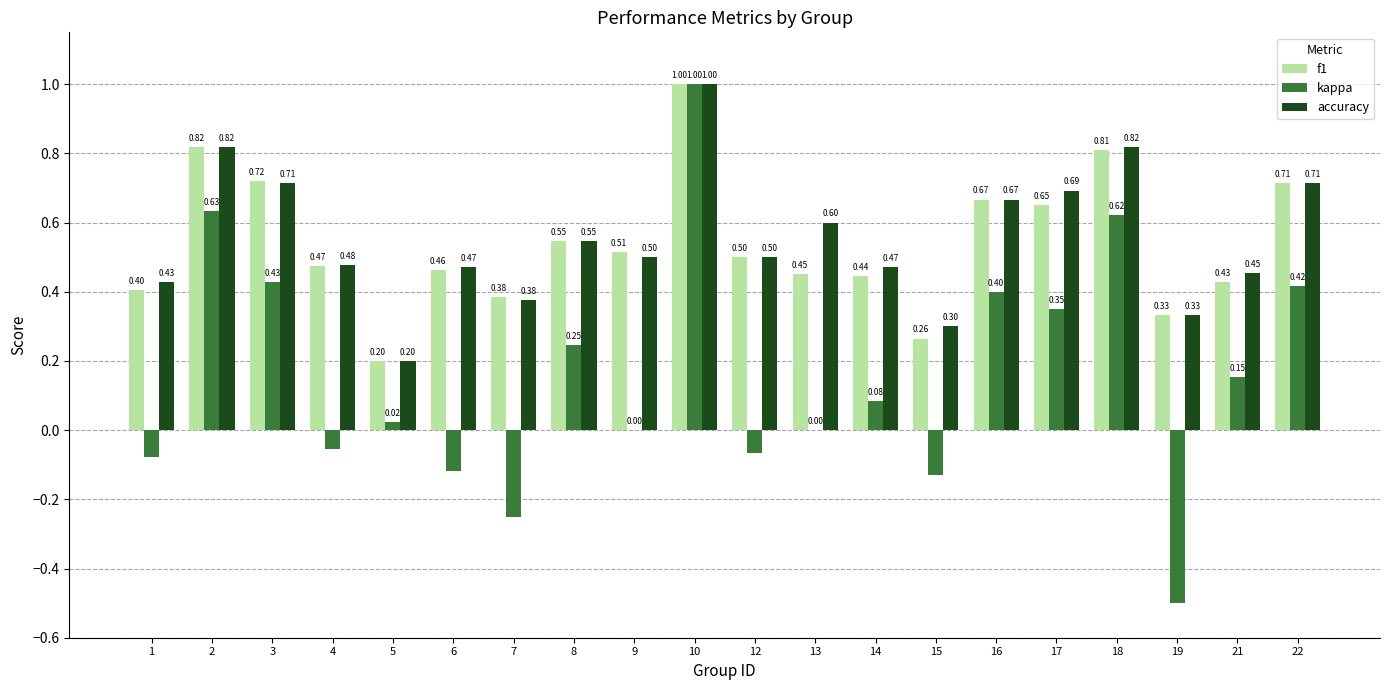

What is the total value across all series at 17?

1.7